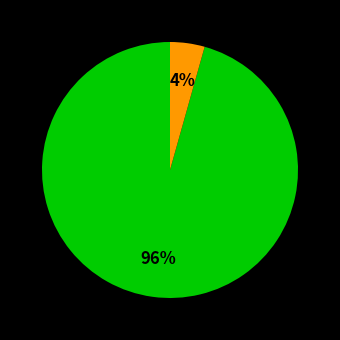

To the nearest percent, what is the average slice percentage?

50%